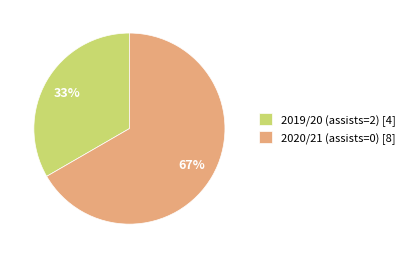

To the nearest percent, what is the combined percentage of 2019/20 (assists=2) [4] and 2020/21 (assists=0) [8]?

100%